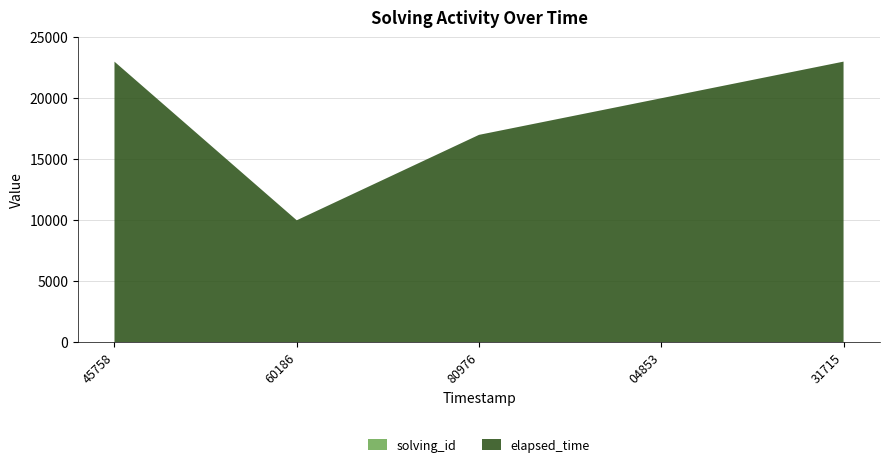

Reading left to right, list all the values displayed in this chart.

solving_id: 1569603045758=1	1569603060186=2	1569603080976=3	1569603104853=4	1569603131715=5
elapsed_time: 1569603045758=23000	1569603060186=10000	1569603080976=17000	1569603104853=20000	1569603131715=23000